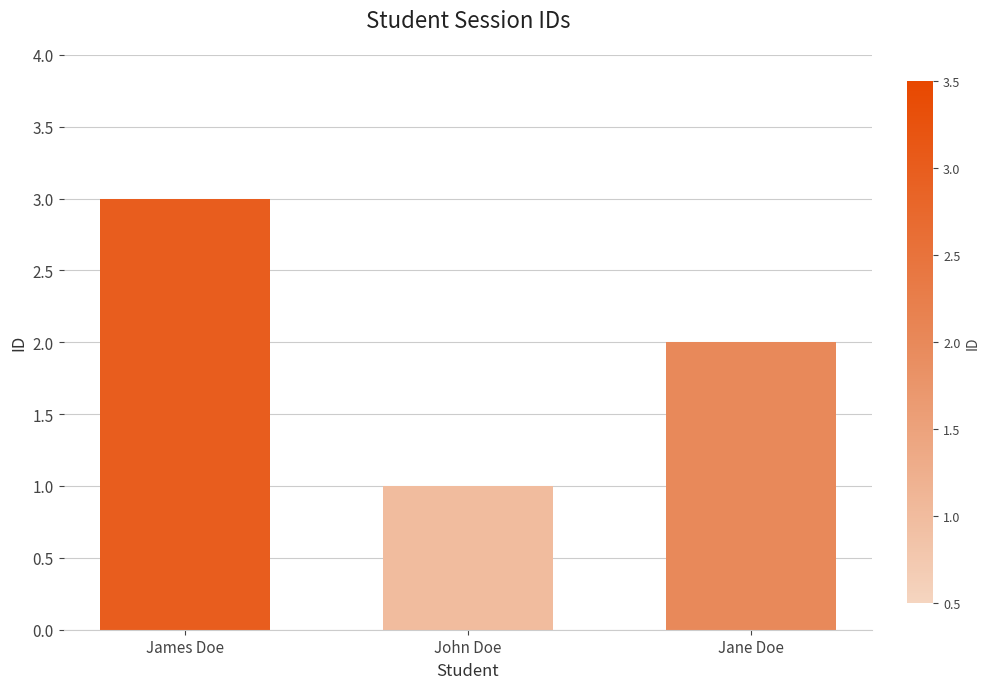

What is the sum of the values at James Doe and Jane Doe?

5